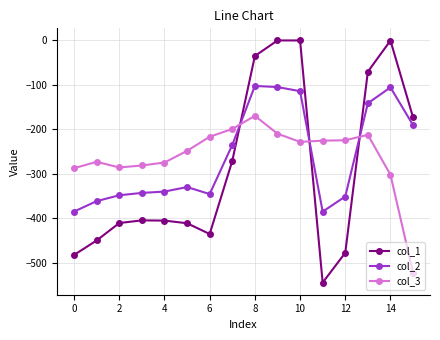

Which series has the widest spread of values?

col_1